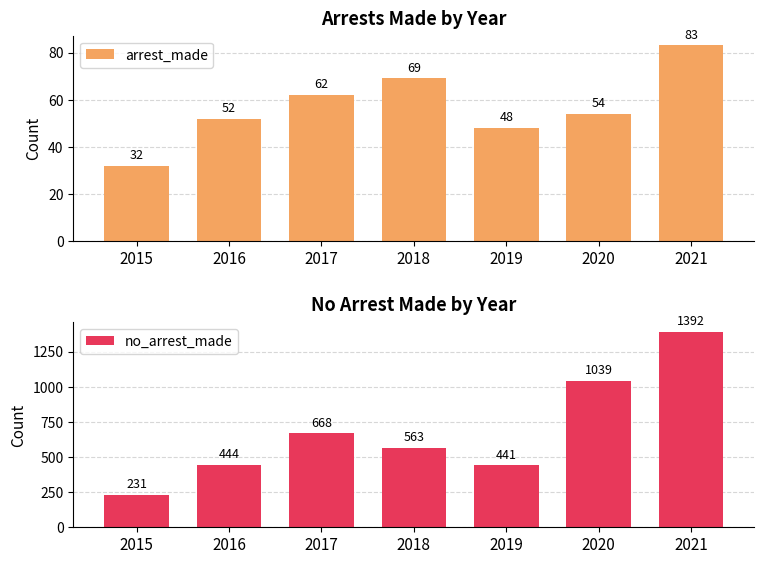

Which series changed the most between 2015 and 2019?

no_arrest_made